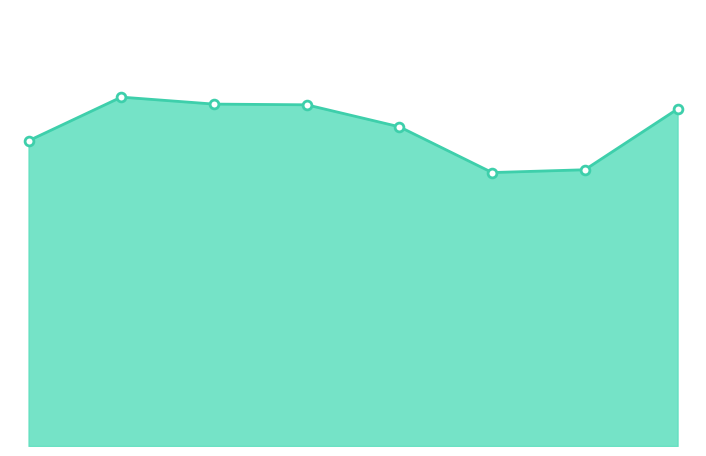

Does the chart have visible grid lines?

No